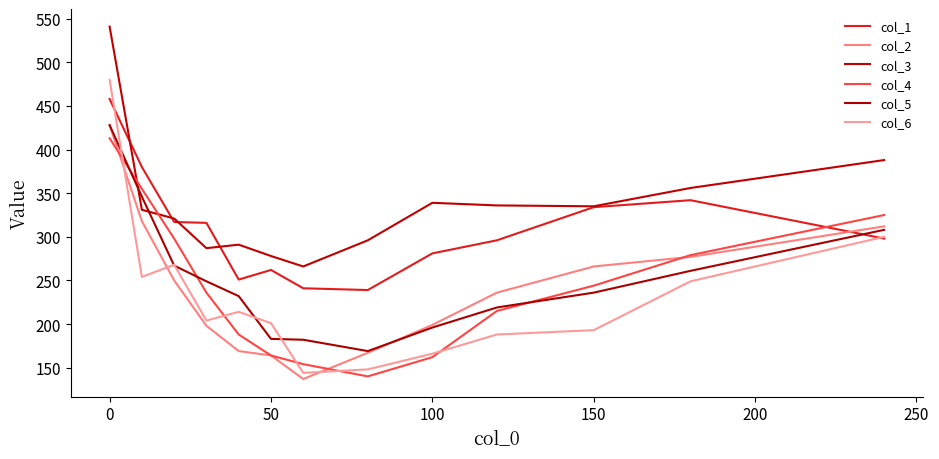

What is the sum of all col_2 values?

3121